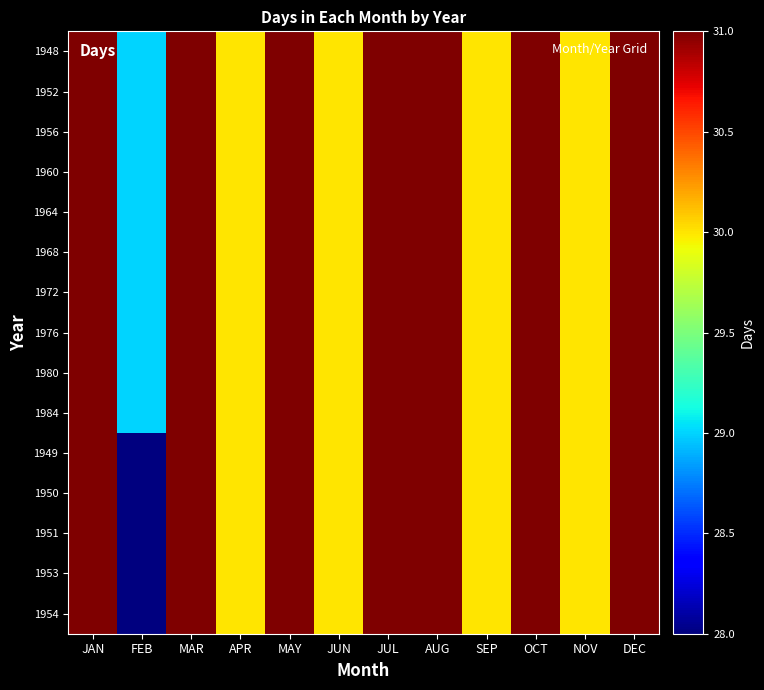

Reading left to right, list all the values displayed in this chart.

1948: JAN=31	FEB=29	MAR=31	APR=30	MAY=31	JUN=30	JUL=31	AUG=31	SEP=30	OCT=31	NOV=30	DEC=31
1952: JAN=31	FEB=29	MAR=31	APR=30	MAY=31	JUN=30	JUL=31	AUG=31	SEP=30	OCT=31	NOV=30	DEC=31
1956: JAN=31	FEB=29	MAR=31	APR=30	MAY=31	JUN=30	JUL=31	AUG=31	SEP=30	OCT=31	NOV=30	DEC=31
1960: JAN=31	FEB=29	MAR=31	APR=30	MAY=31	JUN=30	JUL=31	AUG=31	SEP=30	OCT=31	NOV=30	DEC=31
1964: JAN=31	FEB=29	MAR=31	APR=30	MAY=31	JUN=30	JUL=31	AUG=31	SEP=30	OCT=31	NOV=30	DEC=31
1968: JAN=31	FEB=29	MAR=31	APR=30	MAY=31	JUN=30	JUL=31	AUG=31	SEP=30	OCT=31	NOV=30	DEC=31
1972: JAN=31	FEB=29	MAR=31	APR=30	MAY=31	JUN=30	JUL=31	AUG=31	SEP=30	OCT=31	NOV=30	DEC=31
1976: JAN=31	FEB=29	MAR=31	APR=30	MAY=31	JUN=30	JUL=31	AUG=31	SEP=30	OCT=31	NOV=30	DEC=31
1980: JAN=31	FEB=29	MAR=31	APR=30	MAY=31	JUN=30	JUL=31	AUG=31	SEP=30	OCT=31	NOV=30	DEC=31
1984: JAN=31	FEB=29	MAR=31	APR=30	MAY=31	JUN=30	JUL=31	AUG=31	SEP=30	OCT=31	NOV=30	DEC=31
1949: JAN=31	FEB=28	MAR=31	APR=30	MAY=31	JUN=30	JUL=31	AUG=31	SEP=30	OCT=31	NOV=30	DEC=31
1950: JAN=31	FEB=28	MAR=31	APR=30	MAY=31	JUN=30	JUL=31	AUG=31	SEP=30	OCT=31	NOV=30	DEC=31
1951: JAN=31	FEB=28	MAR=31	APR=30	MAY=31	JUN=30	JUL=31	AUG=31	SEP=30	OCT=31	NOV=30	DEC=31
1953: JAN=31	FEB=28	MAR=31	APR=30	MAY=31	JUN=30	JUL=31	AUG=31	SEP=30	OCT=31	NOV=30	DEC=31
1954: JAN=31	FEB=28	MAR=31	APR=30	MAY=31	JUN=30	JUL=31	AUG=31	SEP=30	OCT=31	NOV=30	DEC=31